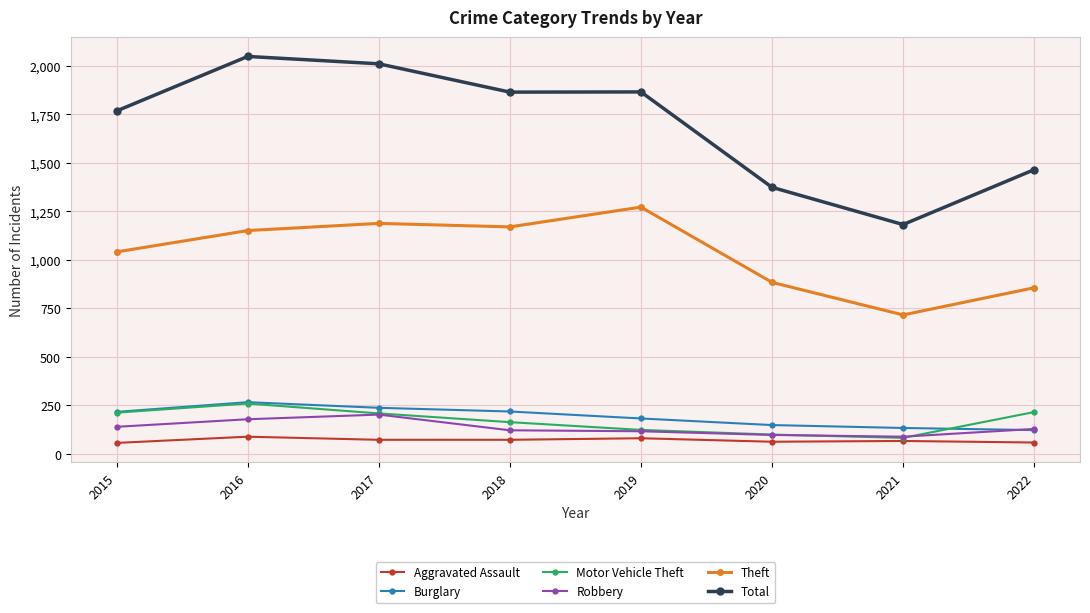

The Aggravated Assault series shows 88 at 2016. True or false?

True